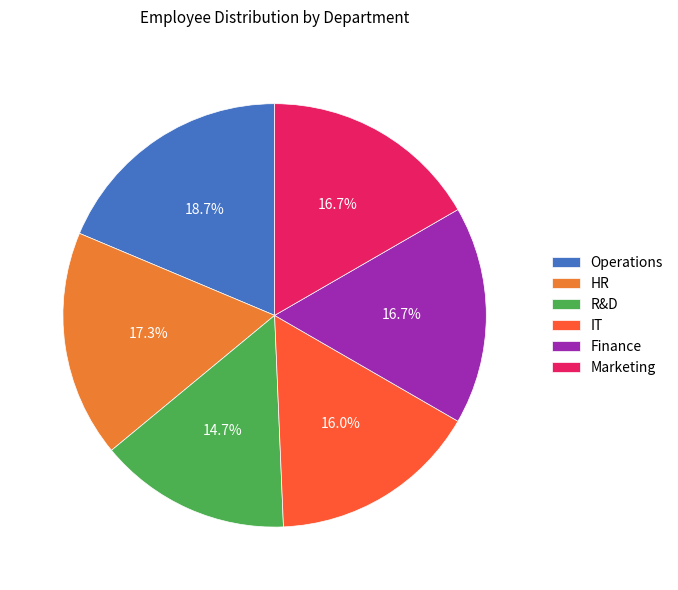

Approximately how many times larger is the value at IT compared to R&D?

1.1